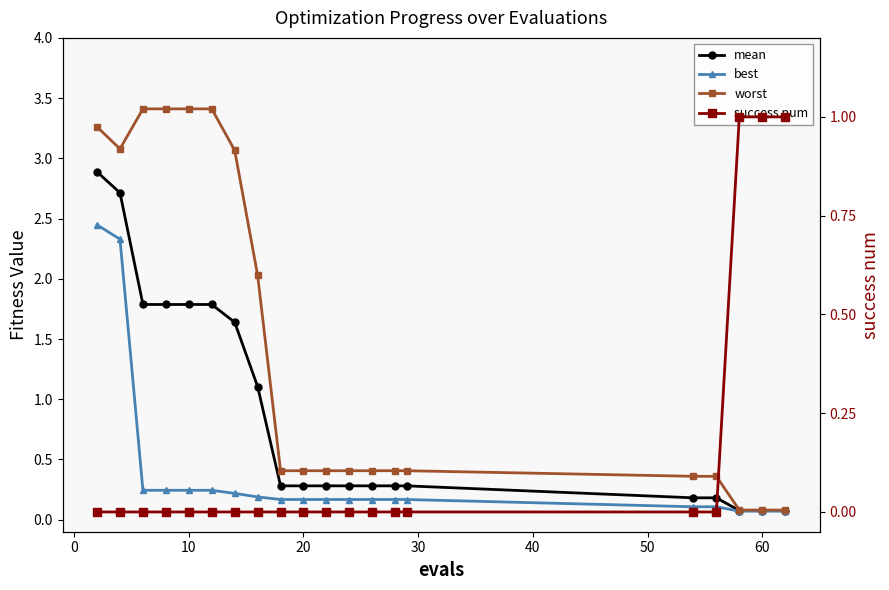

At how many categories does at least one series exceed 2?

8